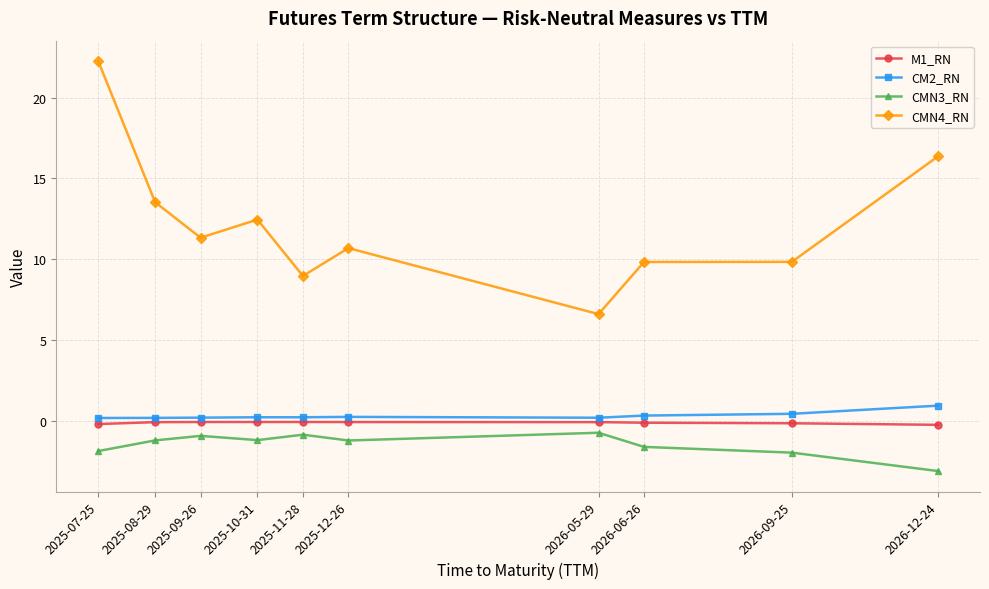

The value of CMN3_RN at 2026-05-29 is -0.7. True or false?

True